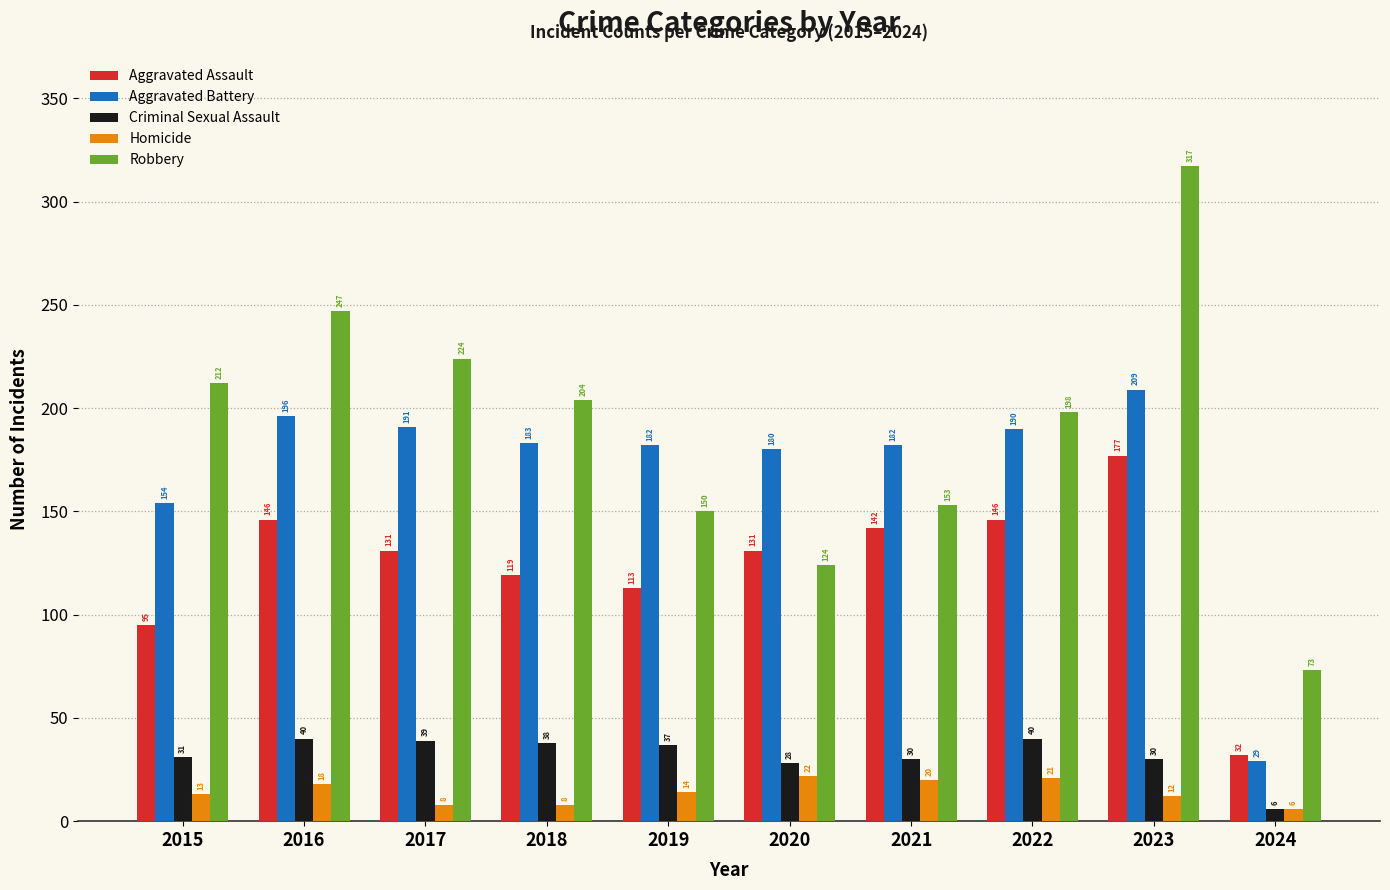

At how many categories does at least one series exceed 42?

10